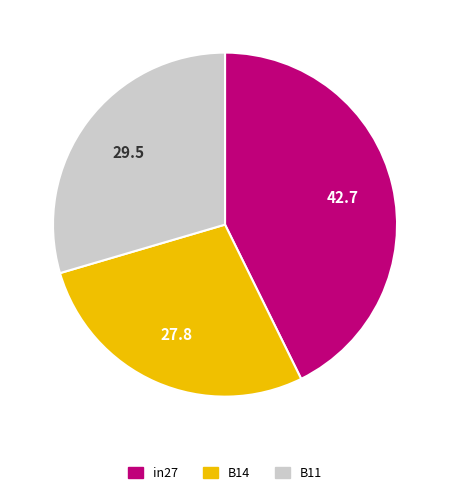

The in27 slice represents 38% of the pie. True or false?

False